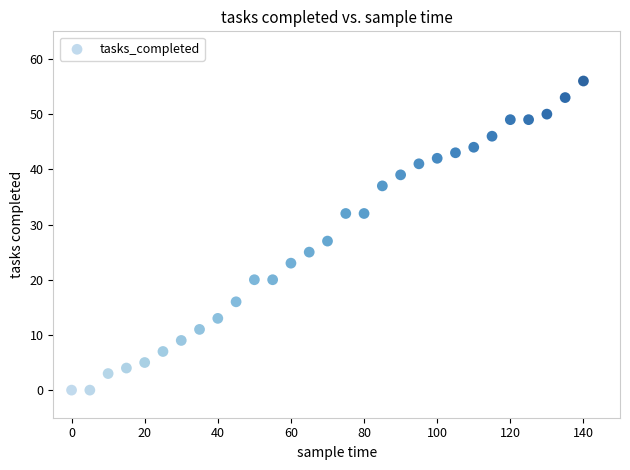

What is the range of Y values (max minus min)?

56